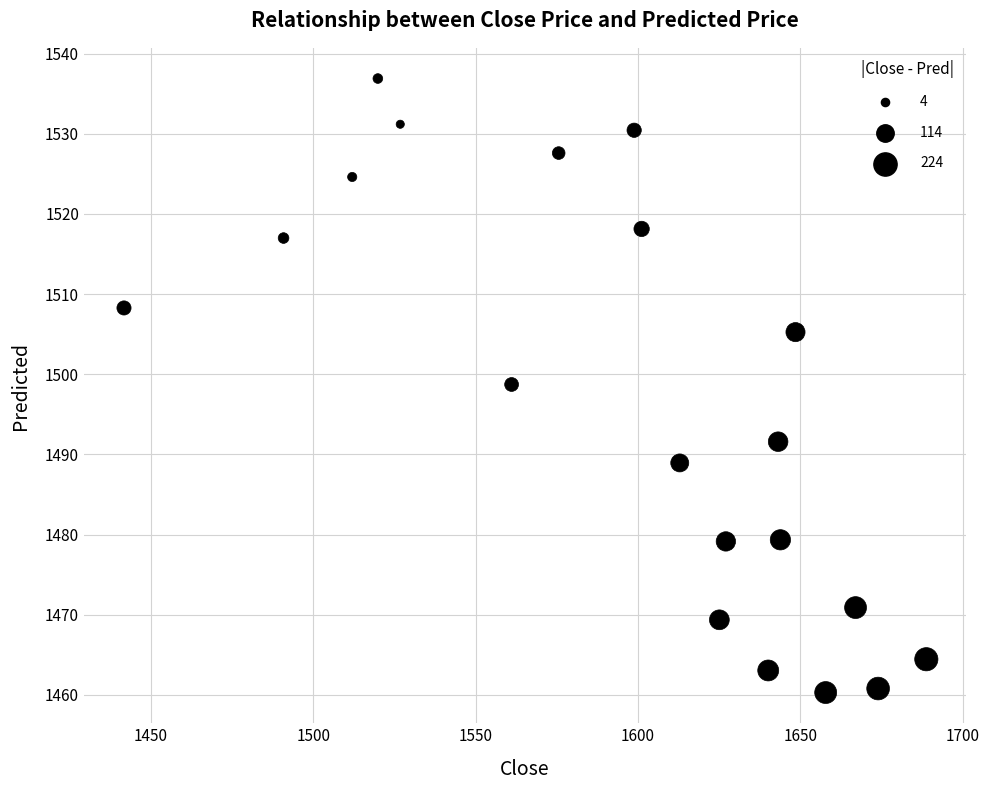

What is the range of Y values (max minus min)?

76.6